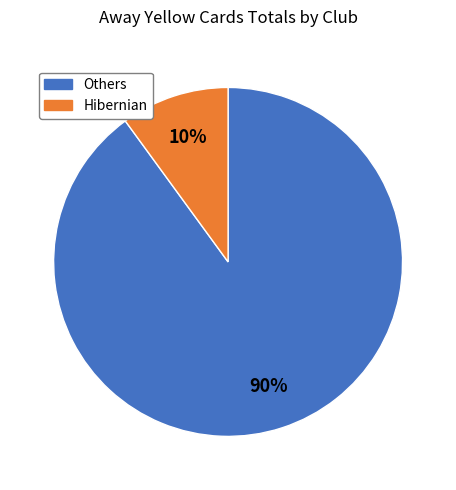

Is there a majority slice in this chart?

Yes